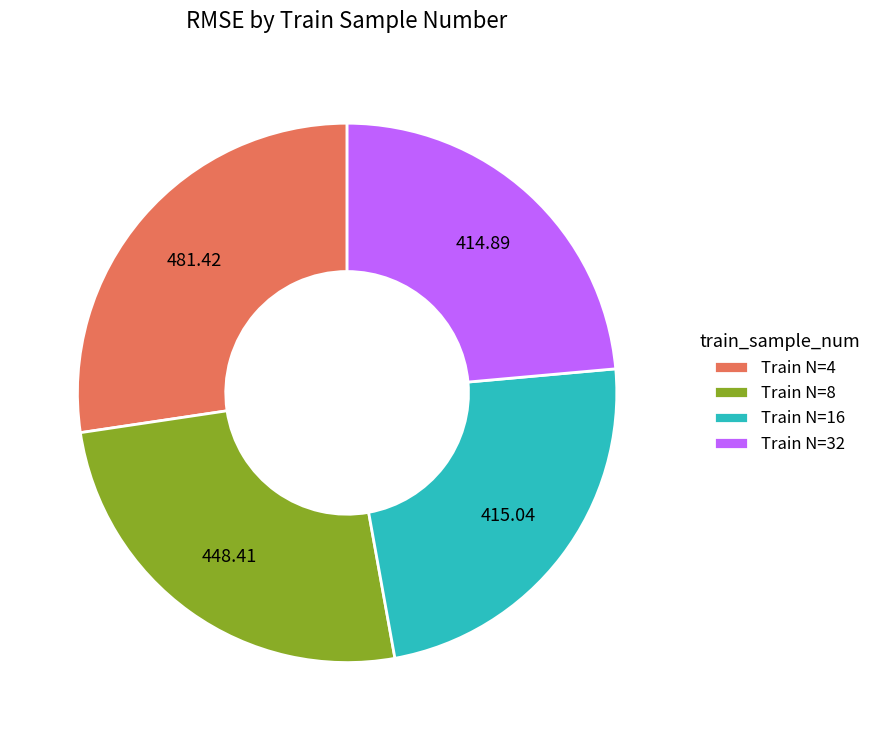

Does any single category account for the majority?

No